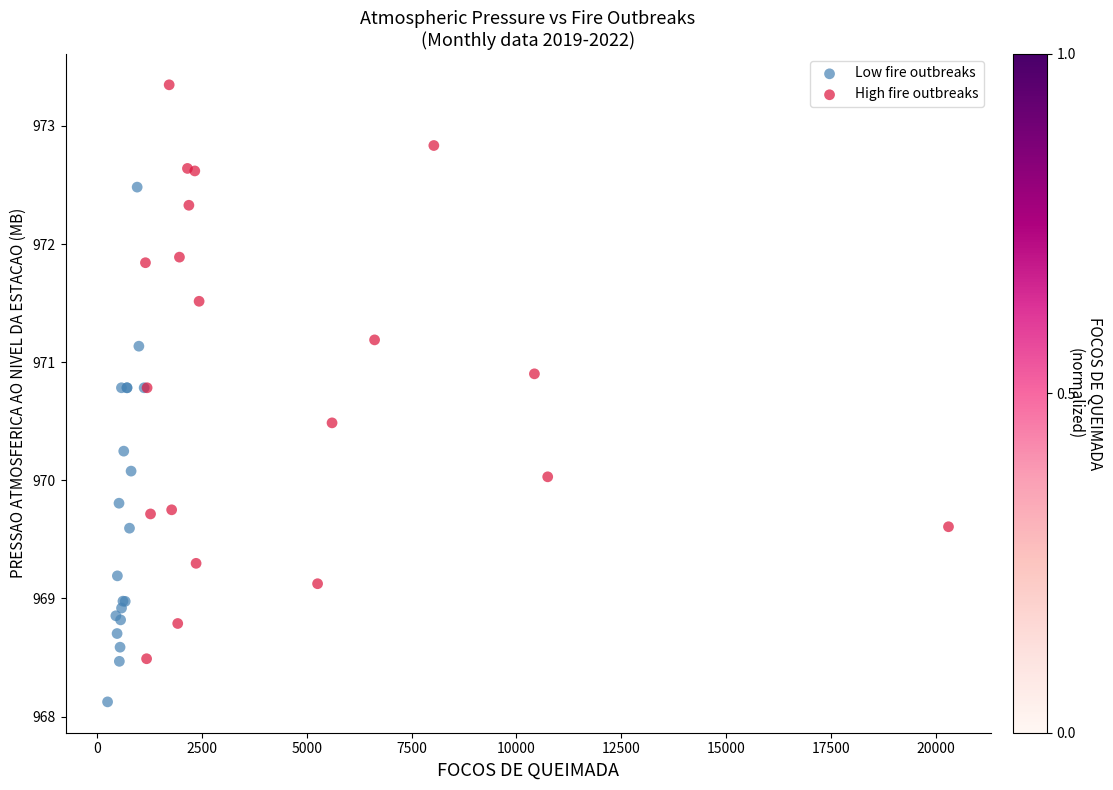

Which series has the widest spread of Y values?

High fire outbreaks